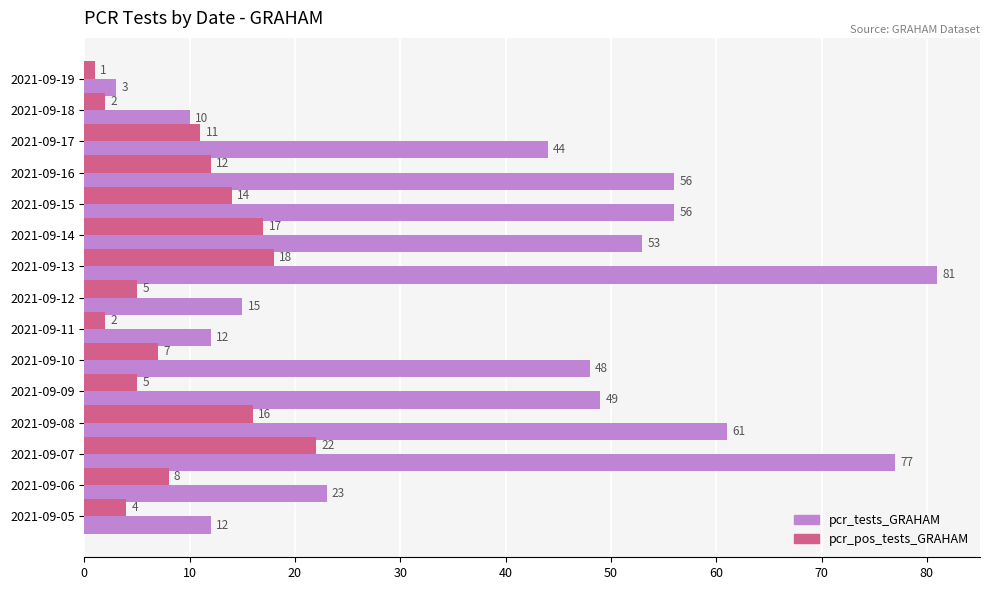

Where is pcr_tests_GRAHAM nearest to the value 42?

2021-09-17